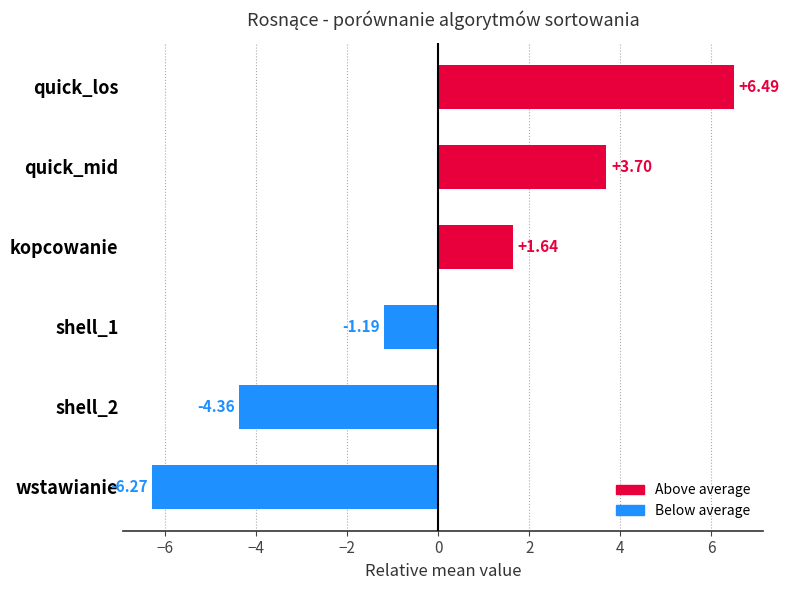

Rank the categories by value from lowest to highest.

wstawianie, shell_2, shell_1, kopcowanie, quick_mid, quick_los